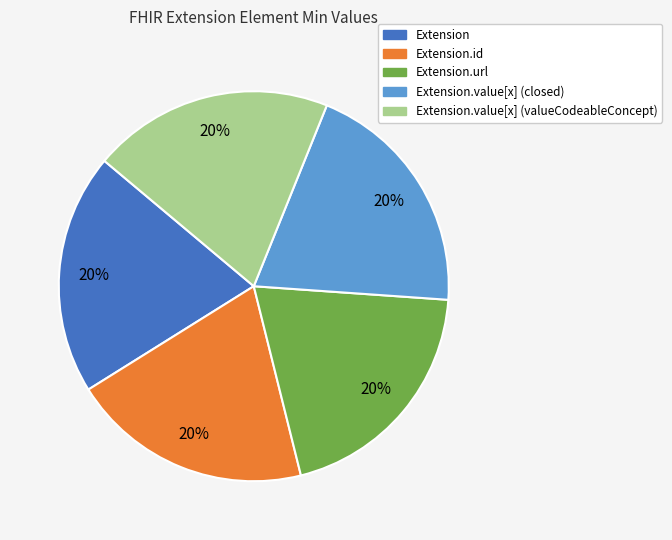

What is the ratio of the value at Extension.url to the value at Extension.value[x] (closed)?

1.0